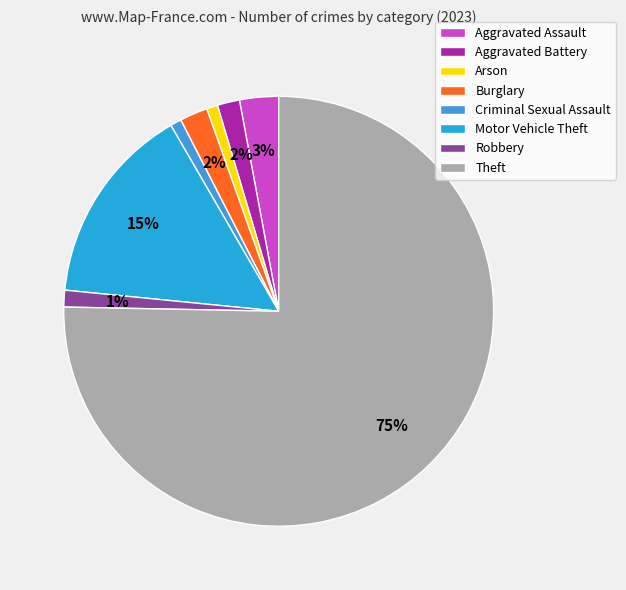

The Motor Vehicle Theft slice represents 15% of the pie. True or false?

True